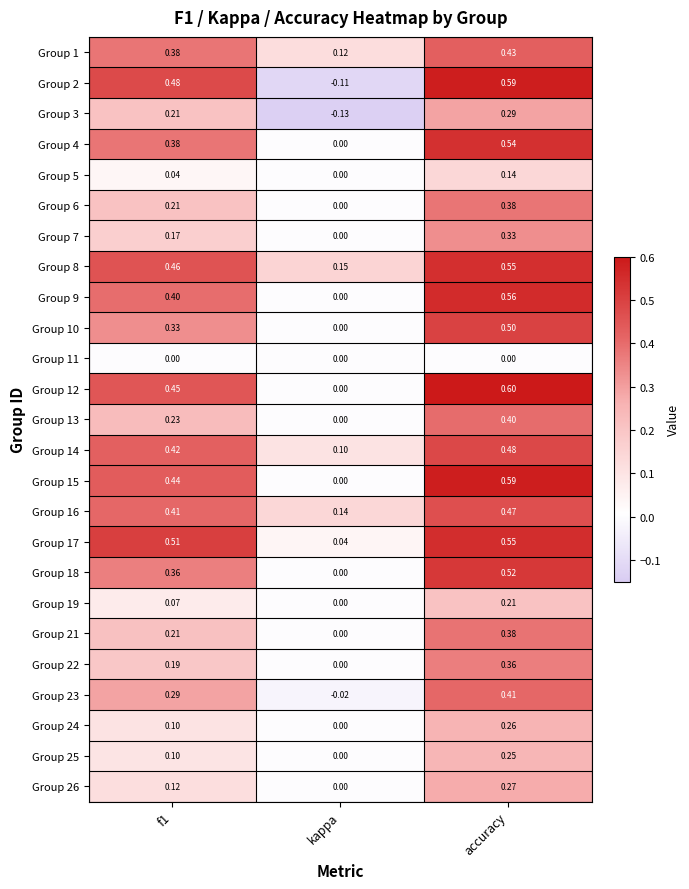

At which label is Group 2 closest to 0?

kappa